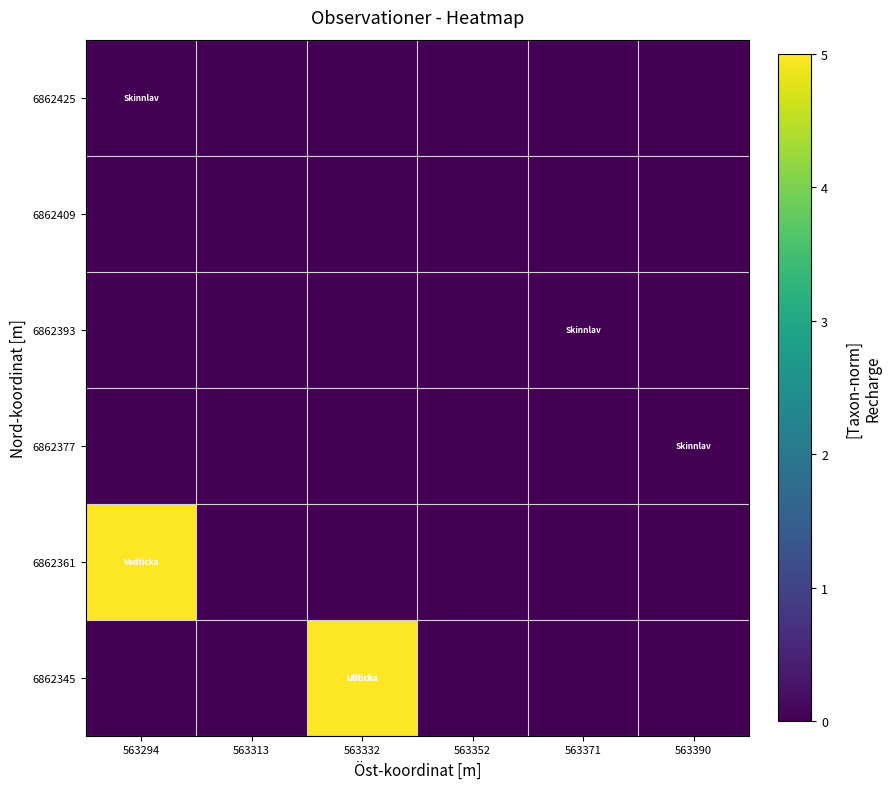

Reading left to right, what are all the values shown in this chart?

6862425: 563294=0.0	563313=0.0	563332=0.0	563352=0.0	563371=0.0	563390=0.0
6862409: 563294=0.0	563313=0.0	563332=0.0	563352=0.0	563371=0.0	563390=0.0
6862393: 563294=0.0	563313=0.0	563332=0.0	563352=0.0	563371=0.0	563390=0.0
6862377: 563294=0.0	563313=0.0	563332=0.0	563352=0.0	563371=0.0	563390=0.0
6862361: 563294=5.0	563313=0.0	563332=0.0	563352=0.0	563371=0.0	563390=0.0
6862345: 563294=0.0	563313=0.0	563332=5.0	563352=0.0	563371=0.0	563390=0.0